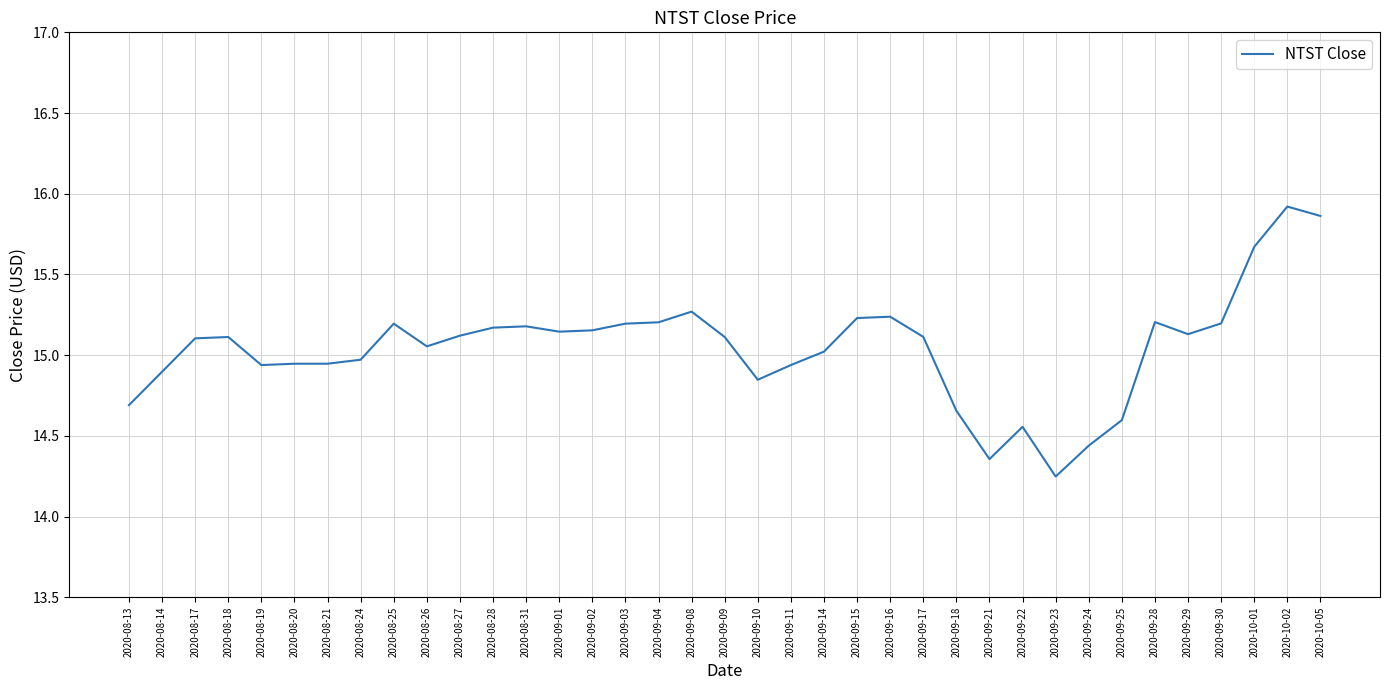

What position from the right is 2020-09-16?

14